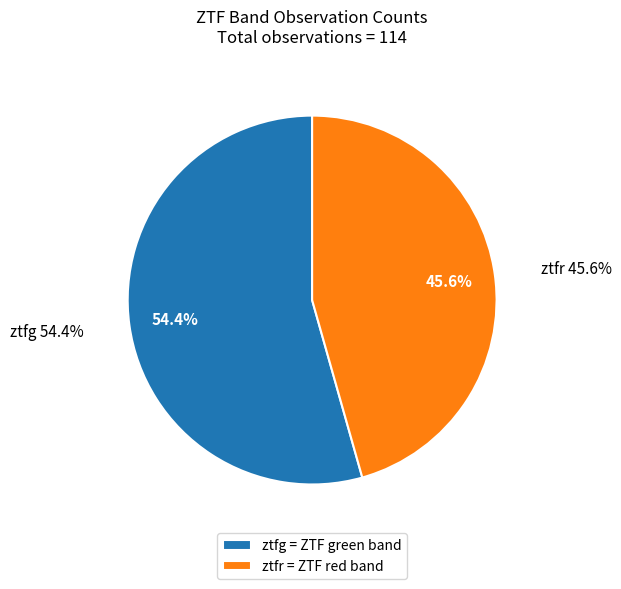

What is the change in value from ztfg to ztfr?

-10